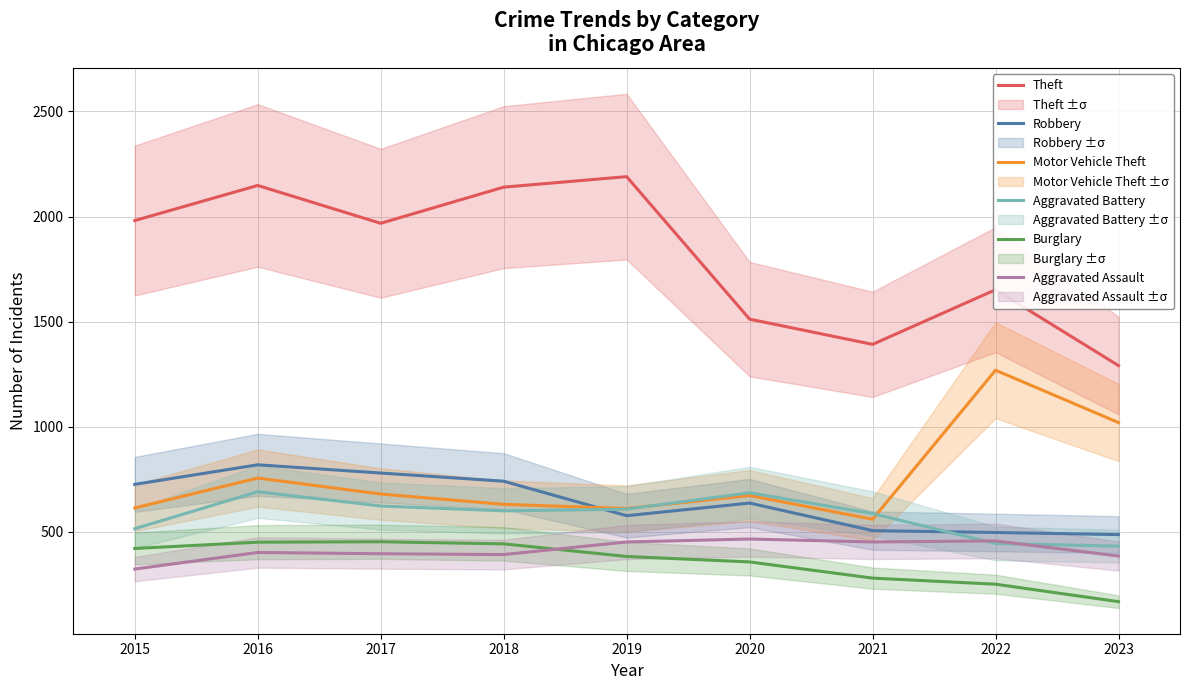

What is the average value of the Robbery series?

641